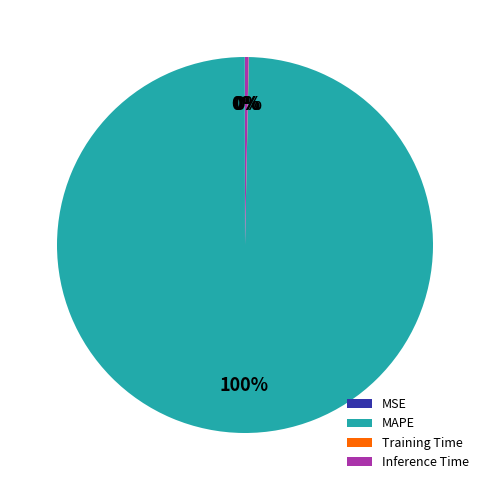

The Inference Time slice represents 0% of the pie. True or false?

True